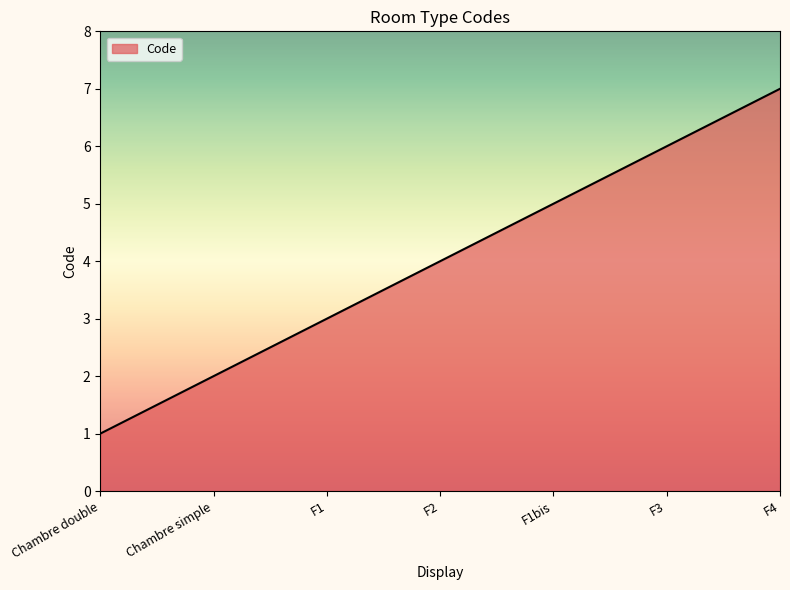

Which category has the highest value across all series?

F4